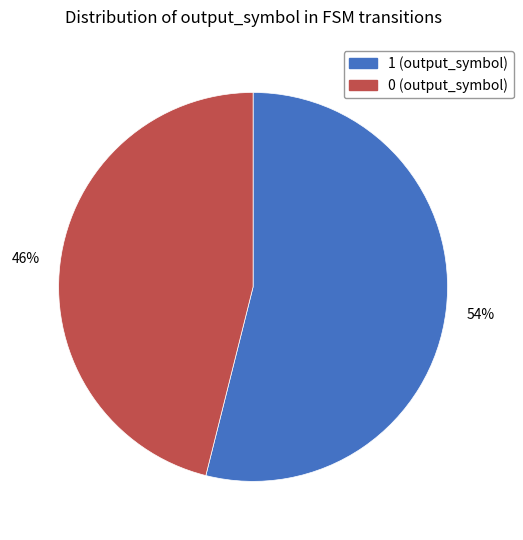

How many slices are in this pie chart?

2